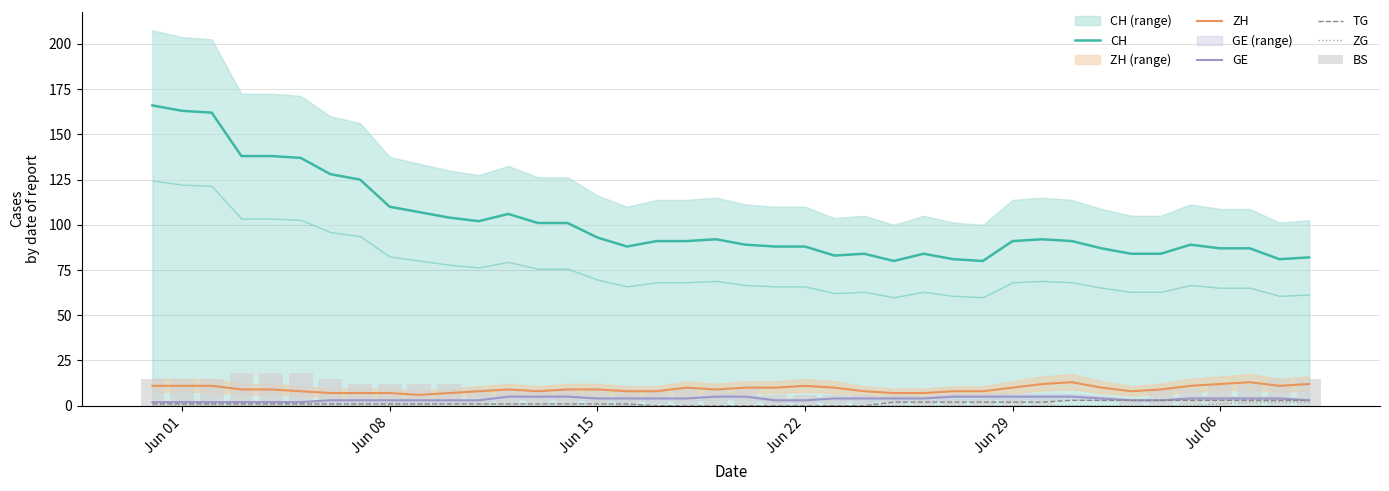

Count the ZG values in the range 0 to 1.

37